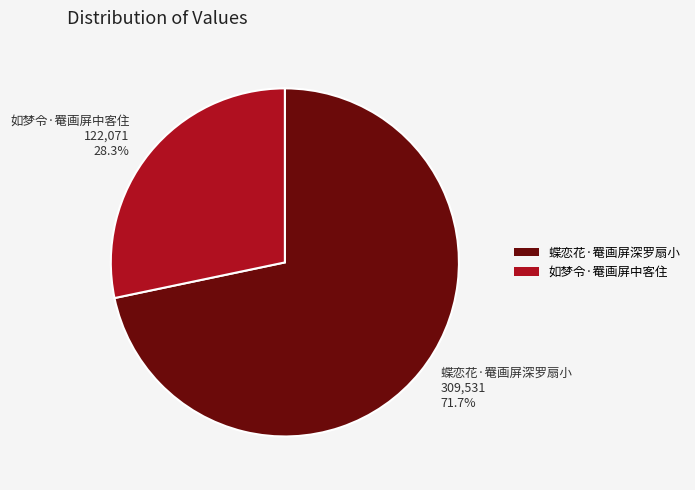

True or false: 蝶恋花·罨画屏深罗扇小 accounts for 72% of the total.

True